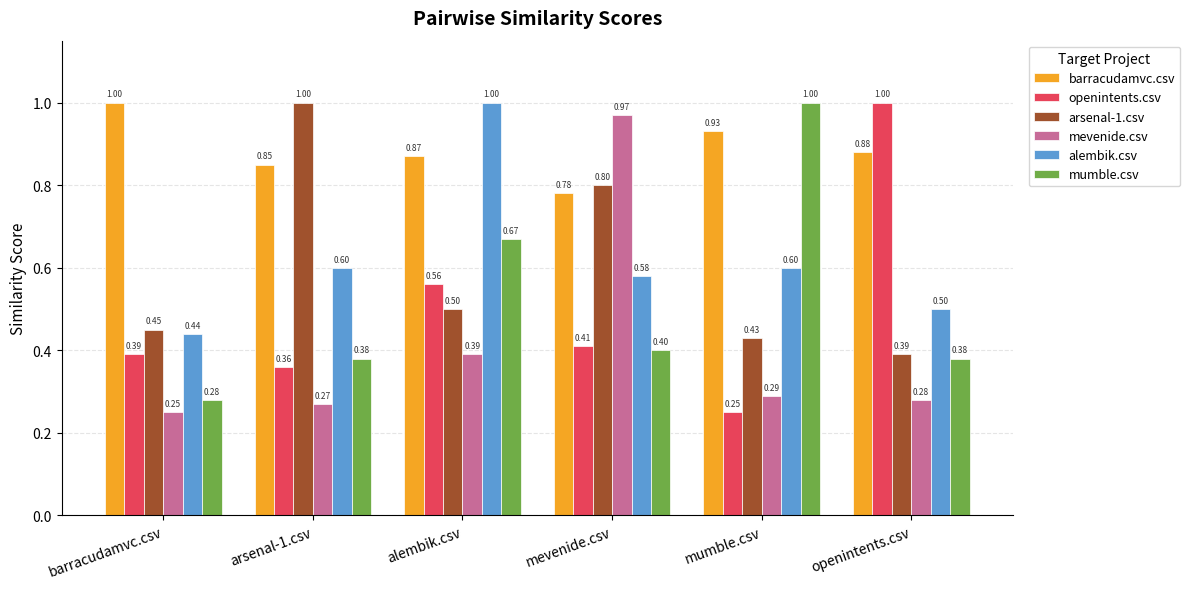

What are all the series names shown in the legend?

barracudamvc.csv, openintents.csv, arsenal-1.csv, mevenide.csv, alembik.csv, mumble.csv